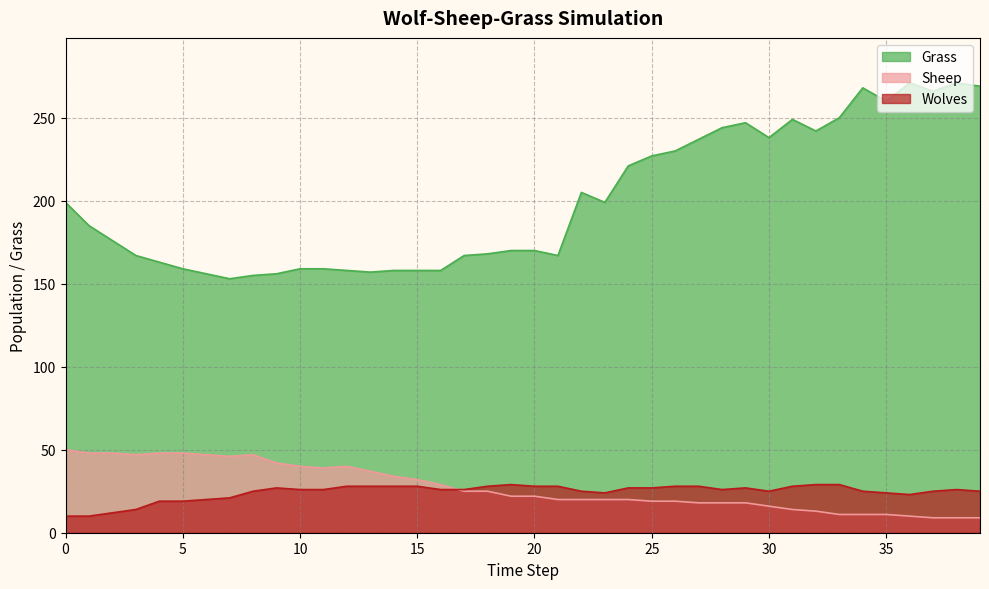

At which label is Sheep closest to 29?

16